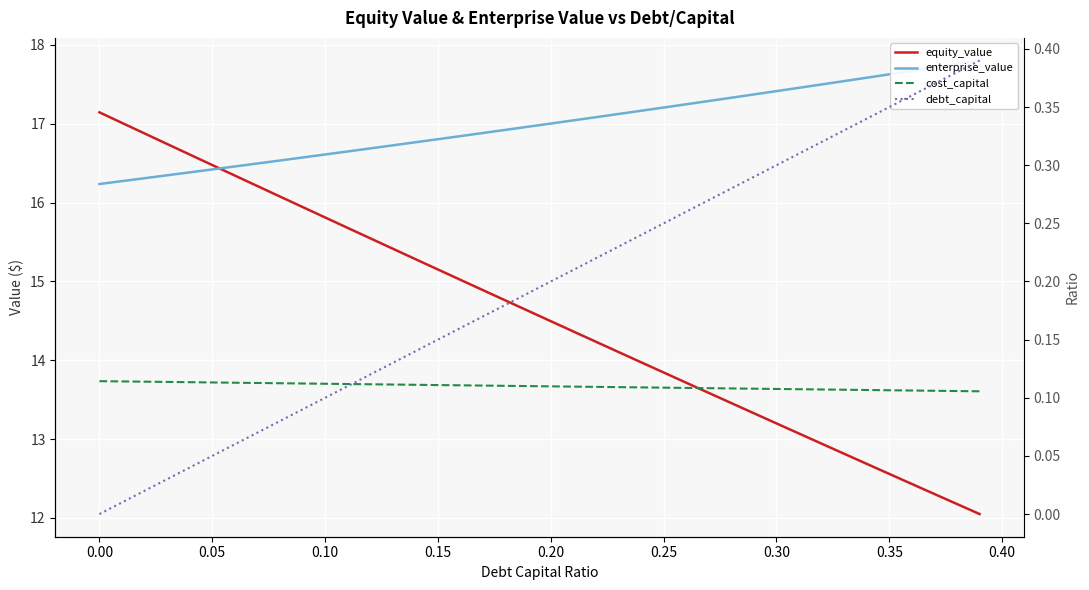

How many lines are shown in the chart?

4